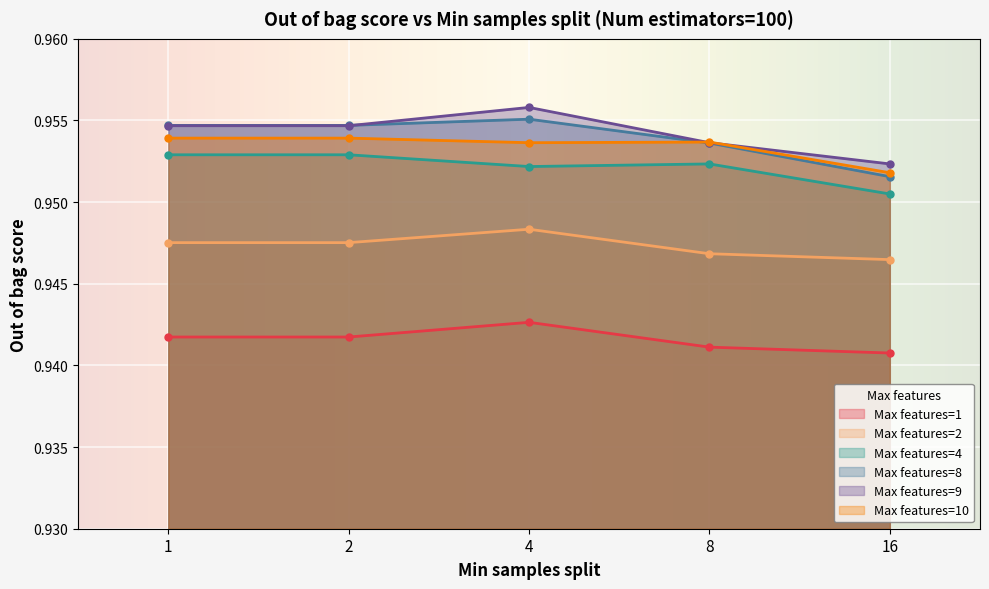

Reading right to left, what are all the values shown in this chart?

Max features=1: 16=0.9	8=0.9	4=0.9	2=0.9	1=0.9
Max features=2: 16=0.9	8=0.9	4=0.9	2=0.9	1=0.9
Max features=4: 16=1.0	8=1.0	4=1.0	2=1.0	1=1.0
Max features=8: 16=1.0	8=1.0	4=1.0	2=1.0	1=1.0
Max features=9: 16=1.0	8=1.0	4=1.0	2=1.0	1=1.0
Max features=10: 16=1.0	8=1.0	4=1.0	2=1.0	1=1.0